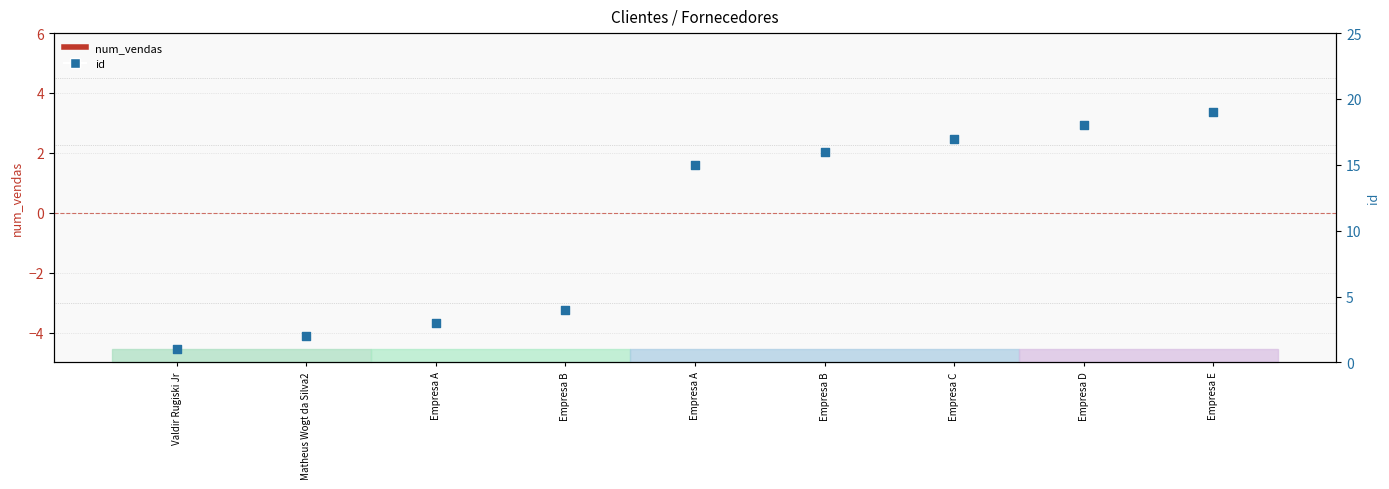

Which series has the largest total across all categories?

id